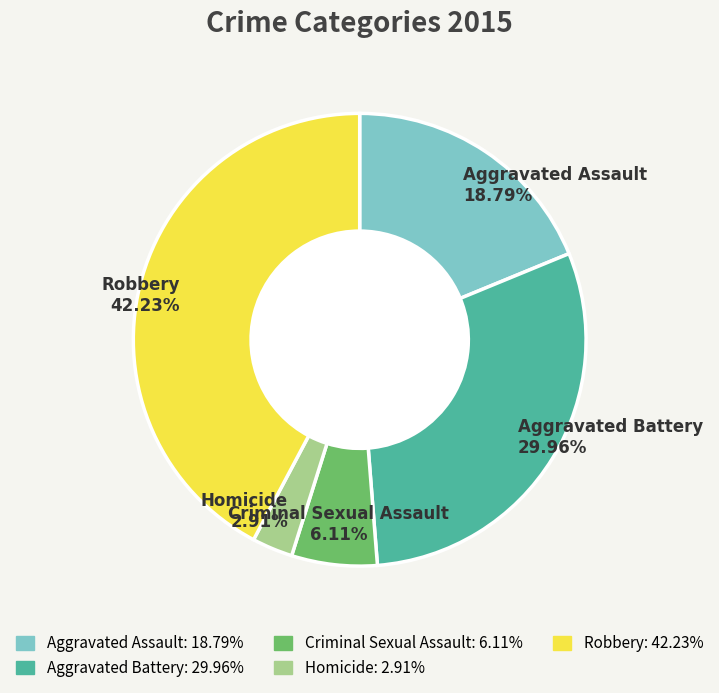

The Aggravated Battery slice represents 23% of the pie. True or false?

False